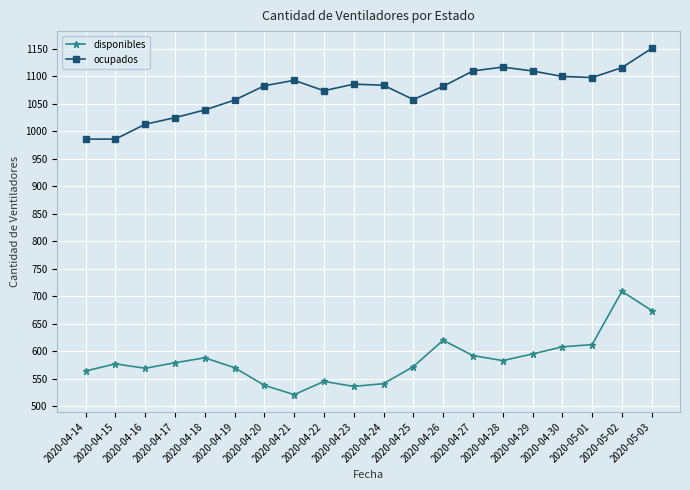

What is the difference between the maximum and minimum values in the disponibles series?

188